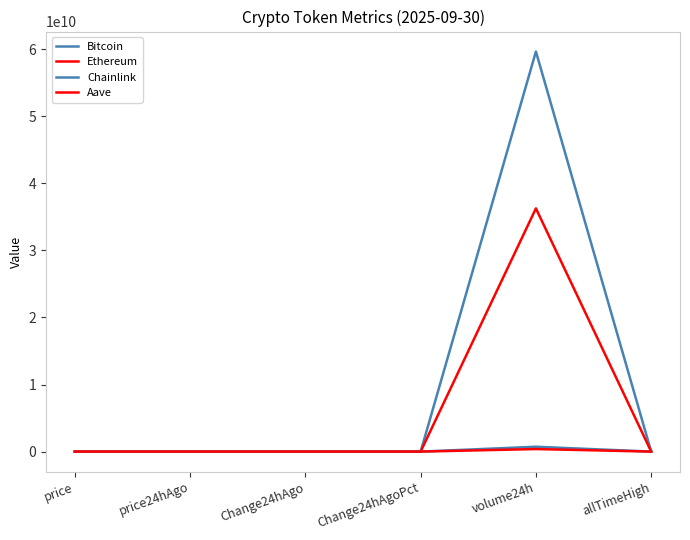

True or false: Ethereum and Bitcoin cross at least once.

False